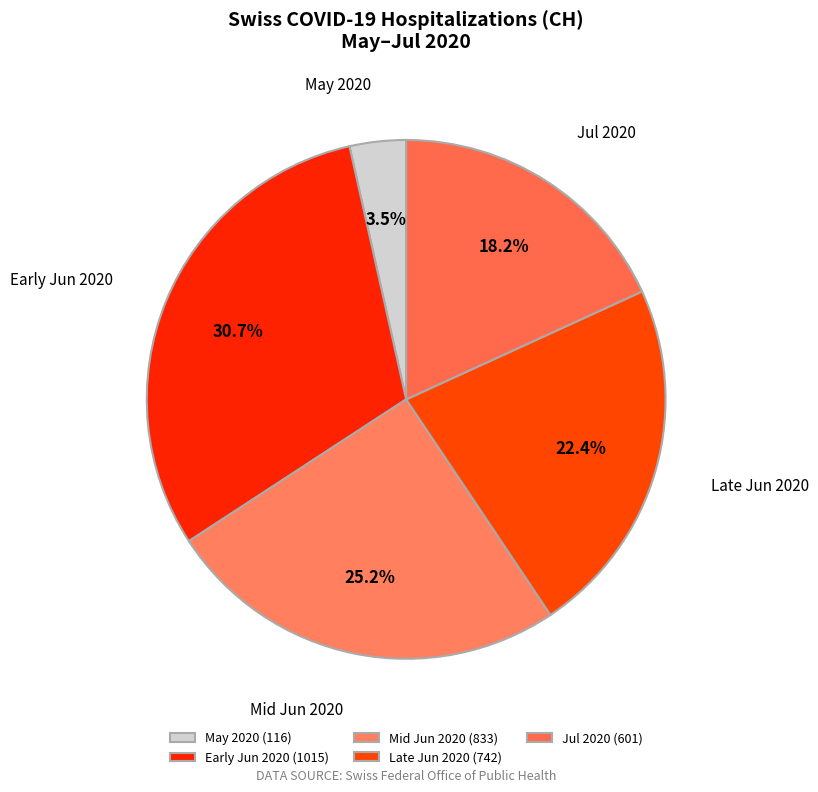

How many slices are in this pie chart?

5